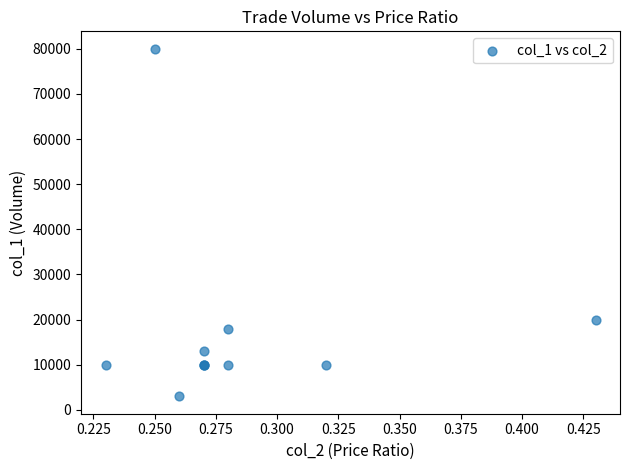

What Y value in the scatter plot is closest to 41500?

20000